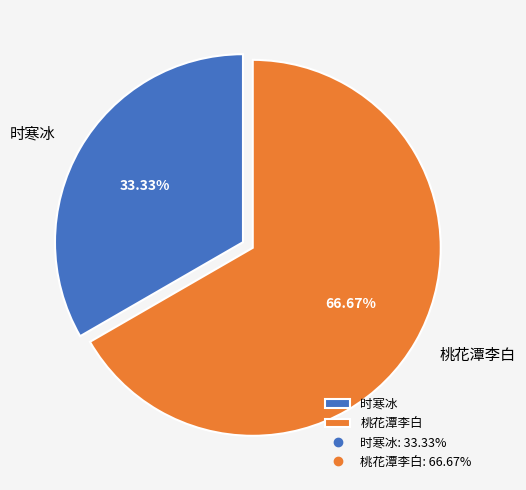

To the nearest percent, what is the average slice percentage?

50%